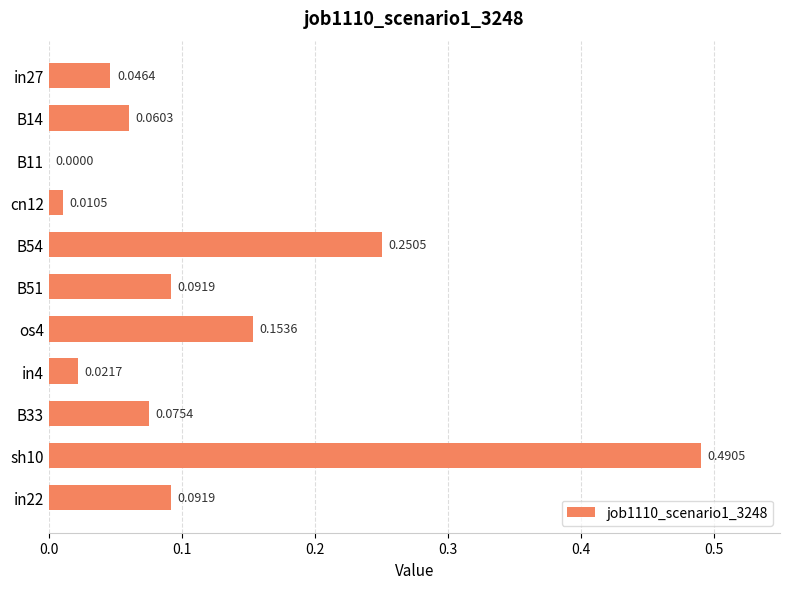

What is the change in value from B11 to sh10?

+0.5